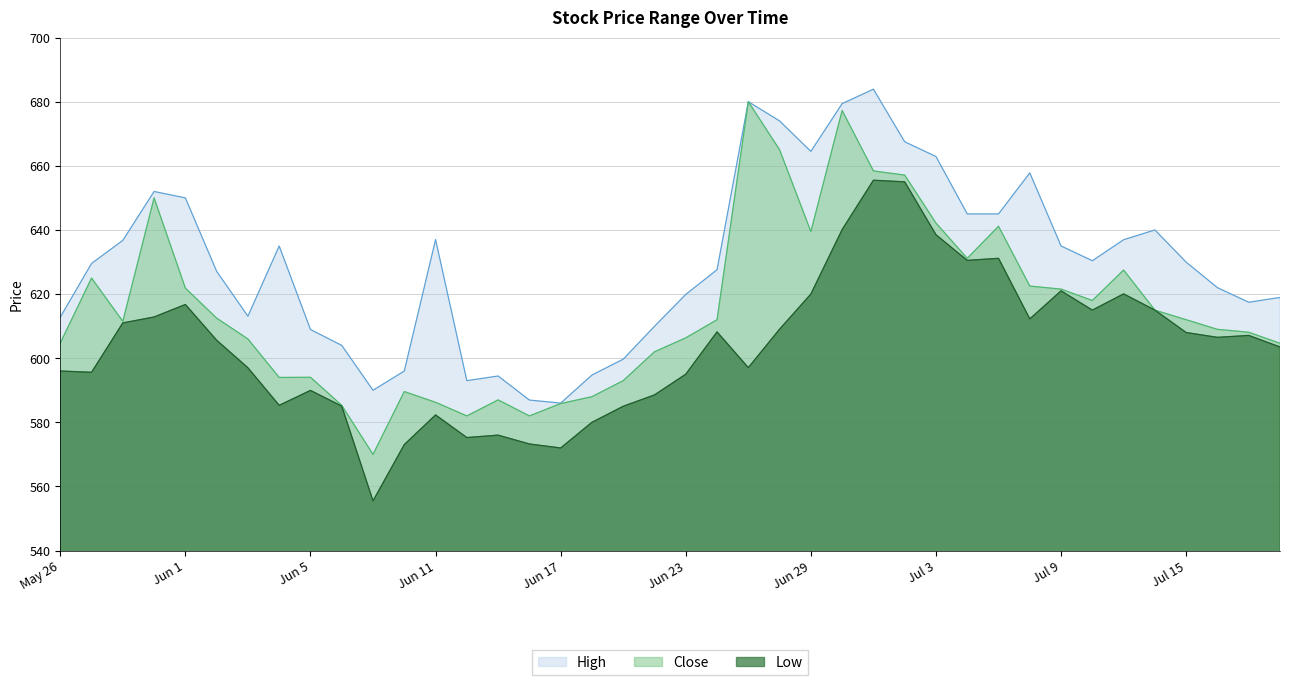

True or false: High and Low intersect in this chart.

False